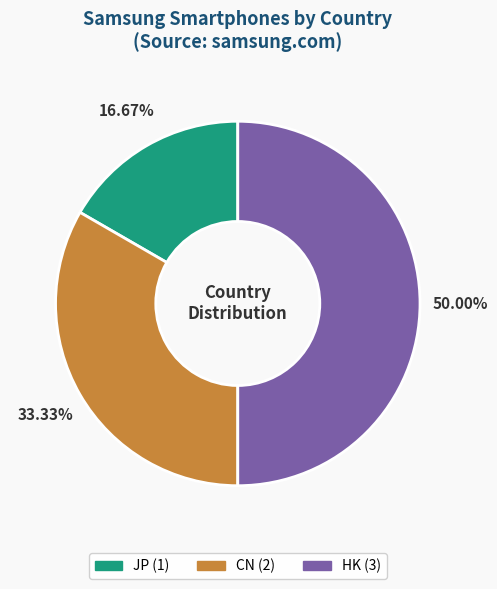

True or false: CN accounts for 33% of the total.

True